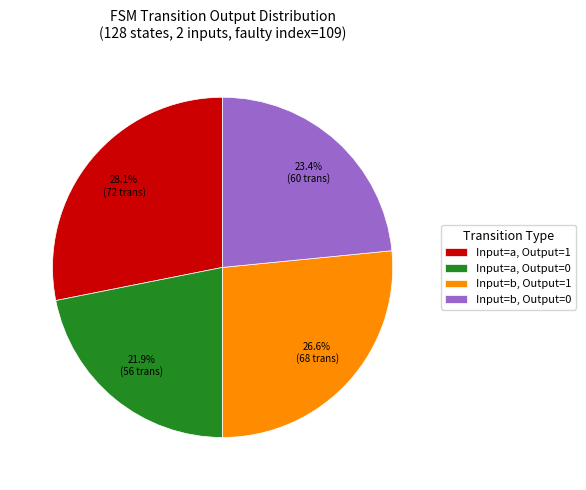

Which slice is the smallest?

Input=a, Output=0